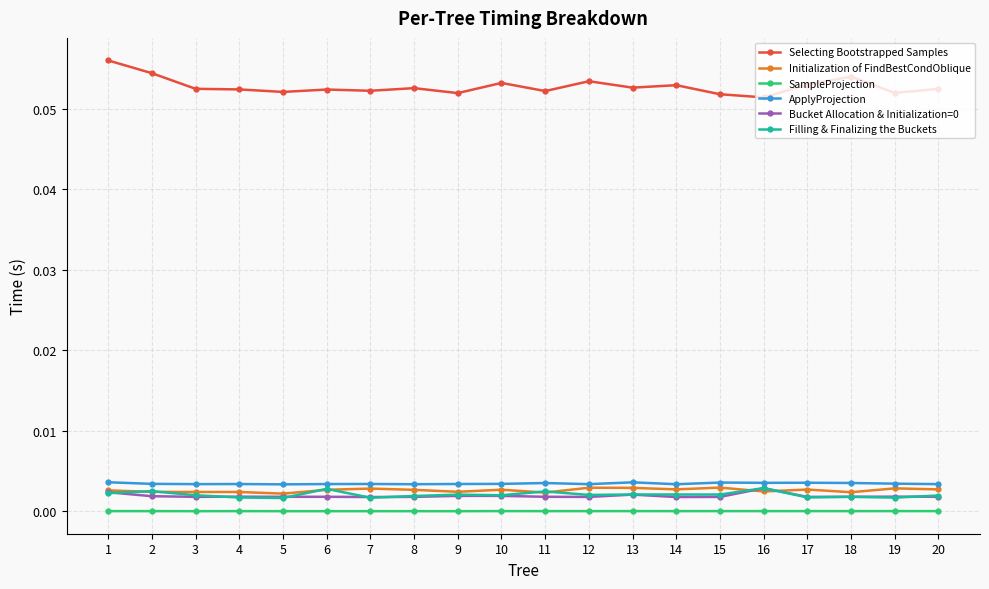

True or false: SampleProjection has more than 1 points higher than both neighbors.

True